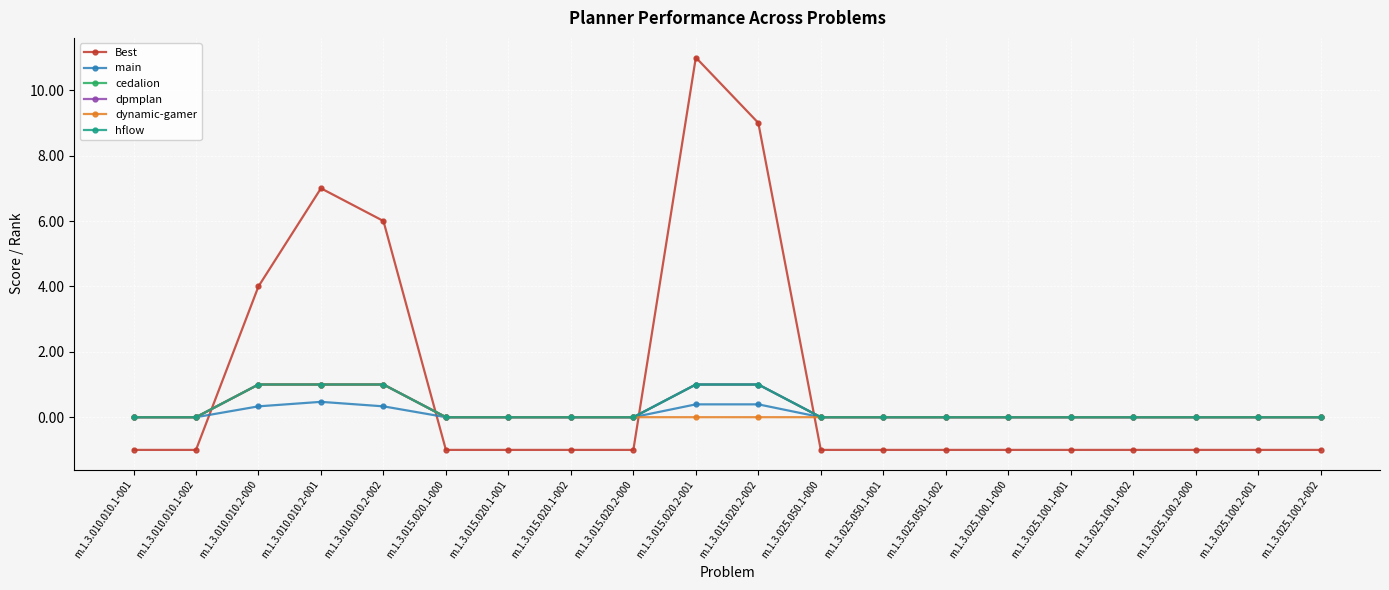

What is the minimum value shown in the chart?

-1.0